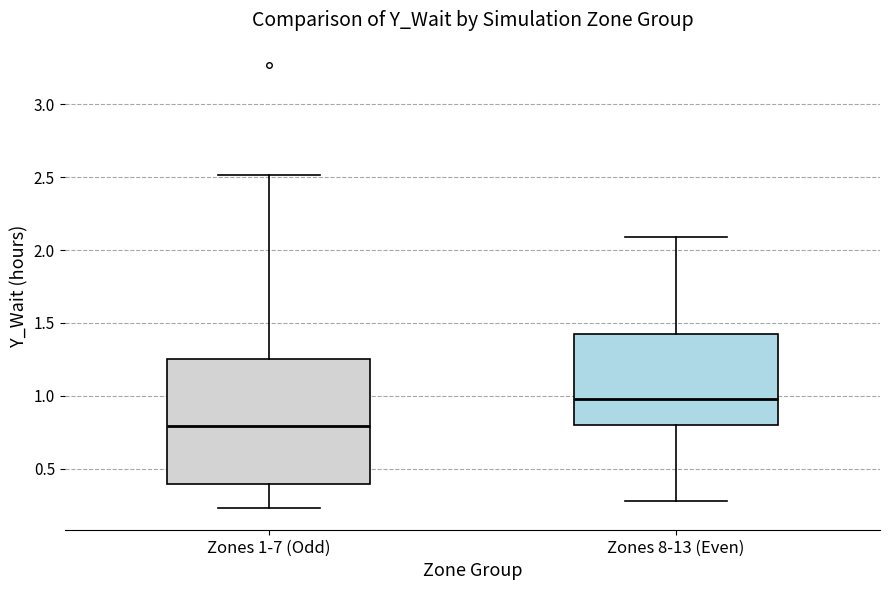

Reading left to right, read every box against the y-axis: the position of its median line, the range the box covers, and the ends of its whiskers. The values are not printed on the chart, so give them approximately, as read against the axis.

Zones 1-7 (Odd): median 0.80, box 0.40 to 1.25, whiskers 0.25 to 2.50
Zones 8-13 (Even): median 1.00, box 0.80 to 1.40, whiskers 0.30 to 2.10